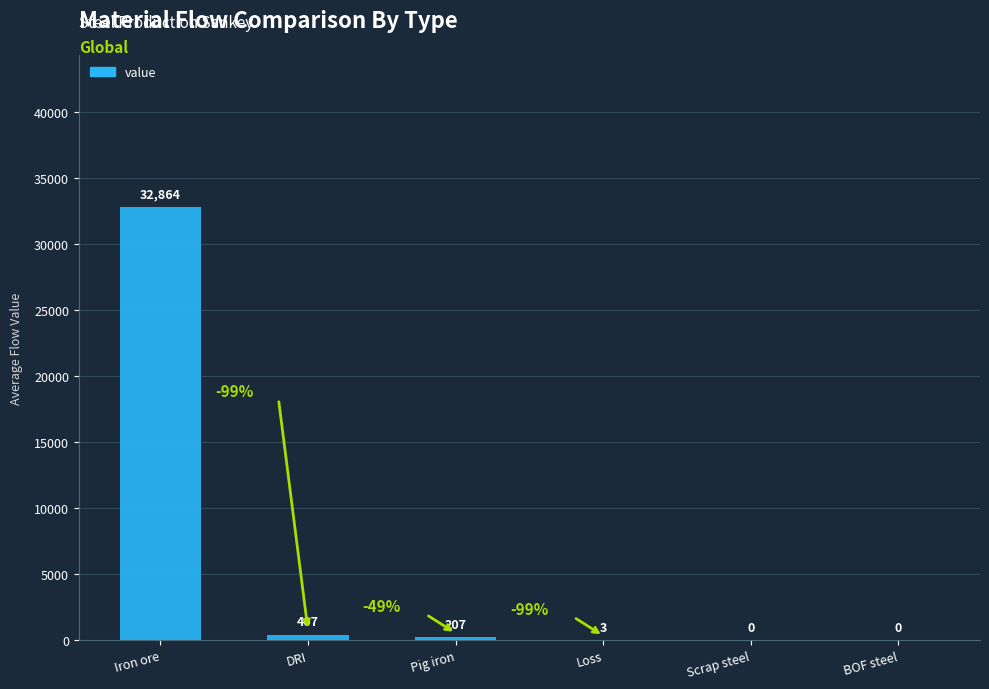

Count the number of data series in this chart.

1